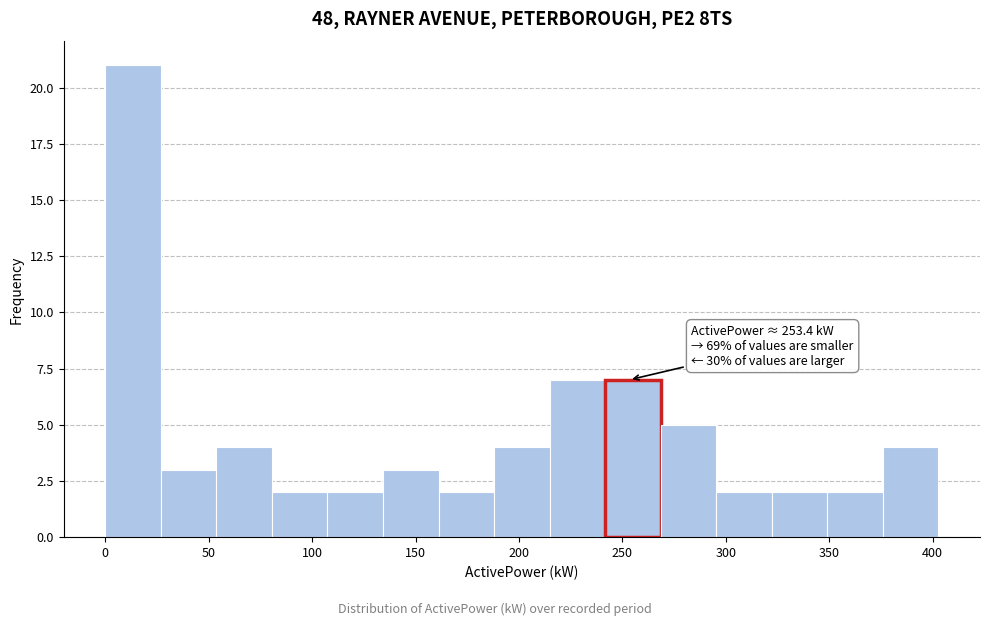

Over which range of the x-axis is the bar tallest?

0 to 25